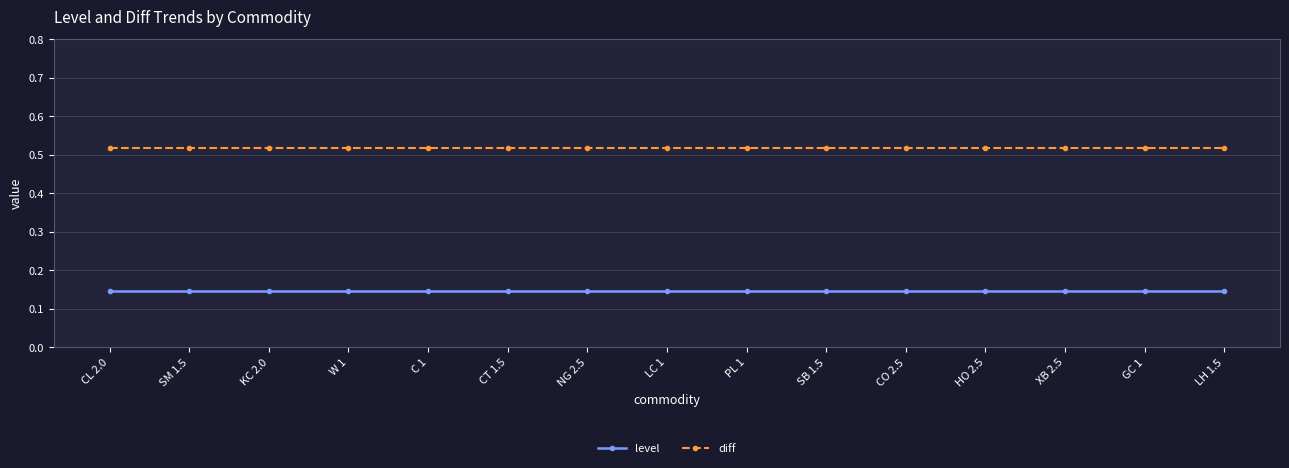

True or false: diff and level cross at least once.

False